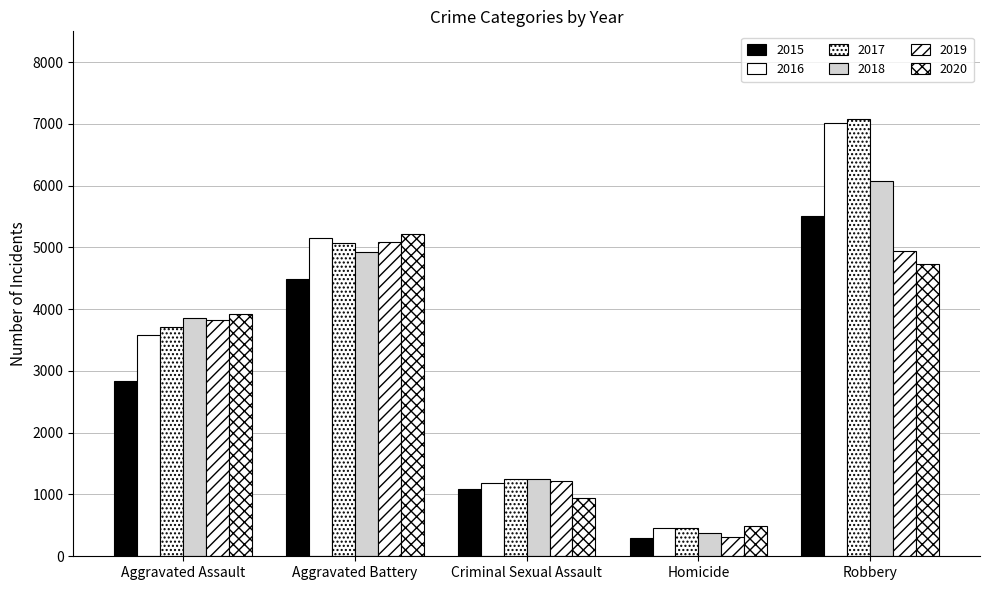

Which label corresponds to the smallest value in the chart?

Homicide